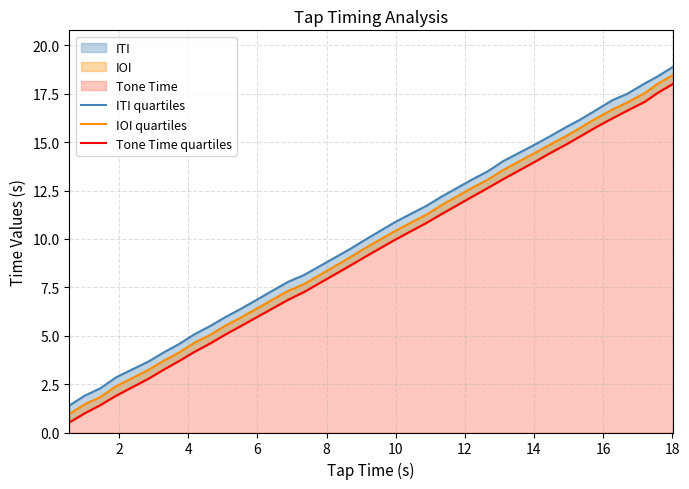

What is the average value of the ITI quartiles series?

10.5